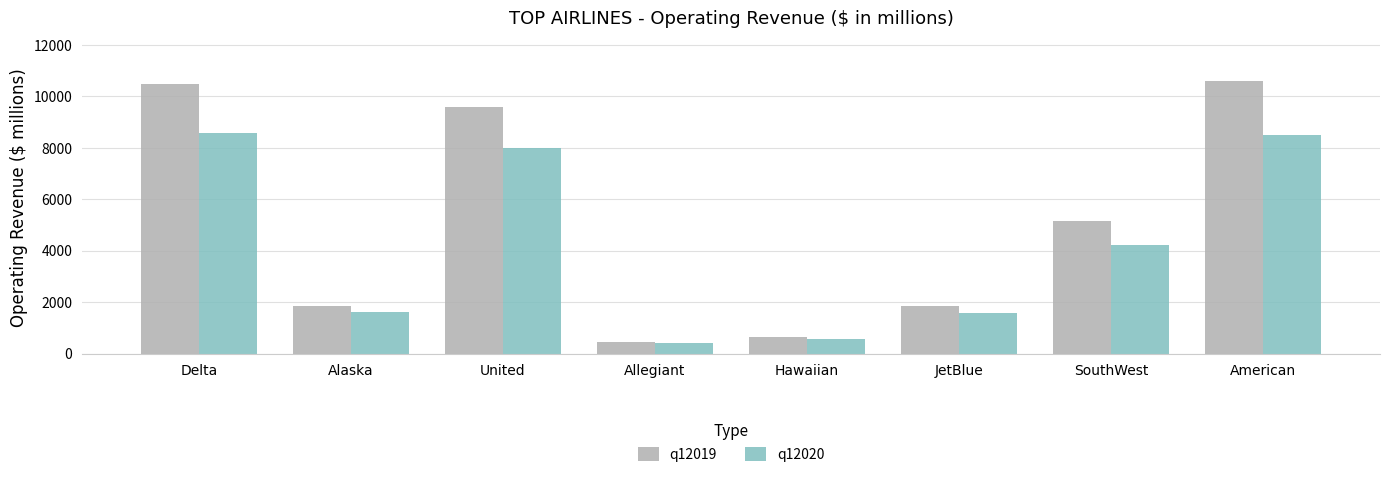

What is the highest value of the q12020 series?

8592.0